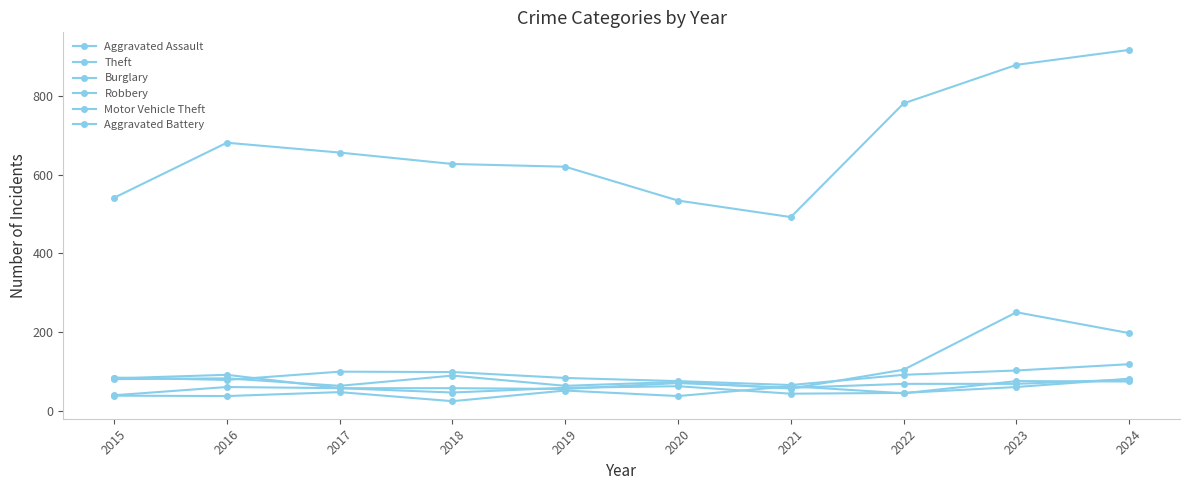

At which category does the chart reach its peak across all series?

2024